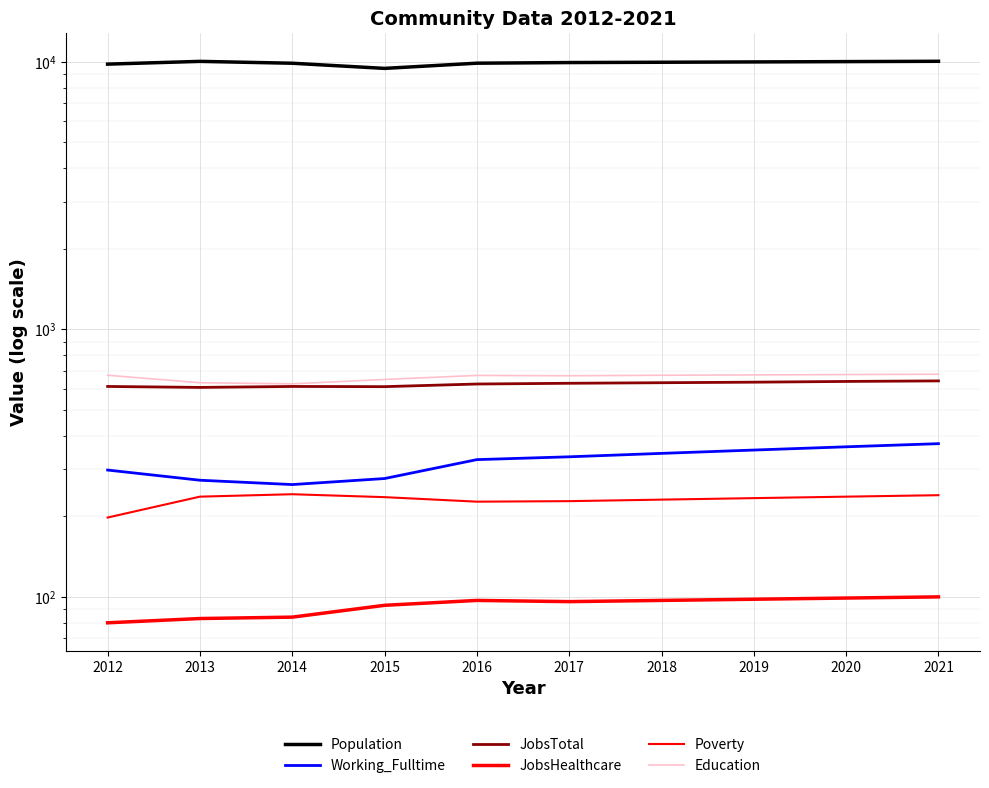

What is the value of the Education point at the 2nd from the left?

632